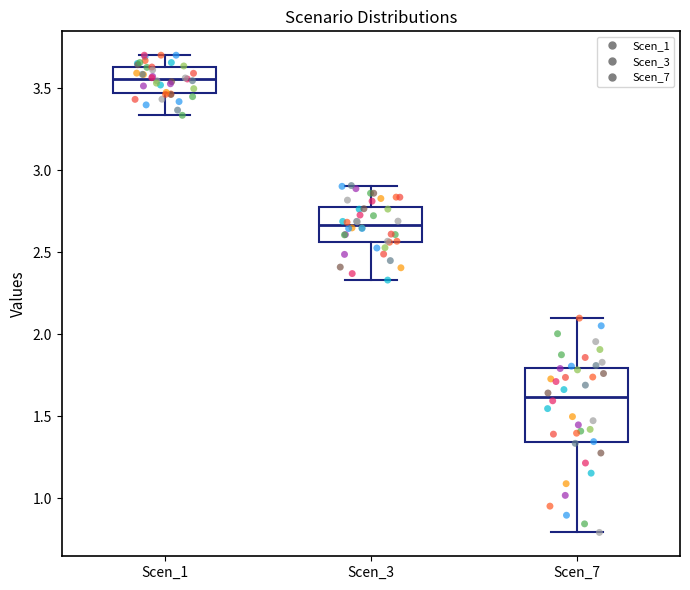

Which box has the highest median line?

Scen_1